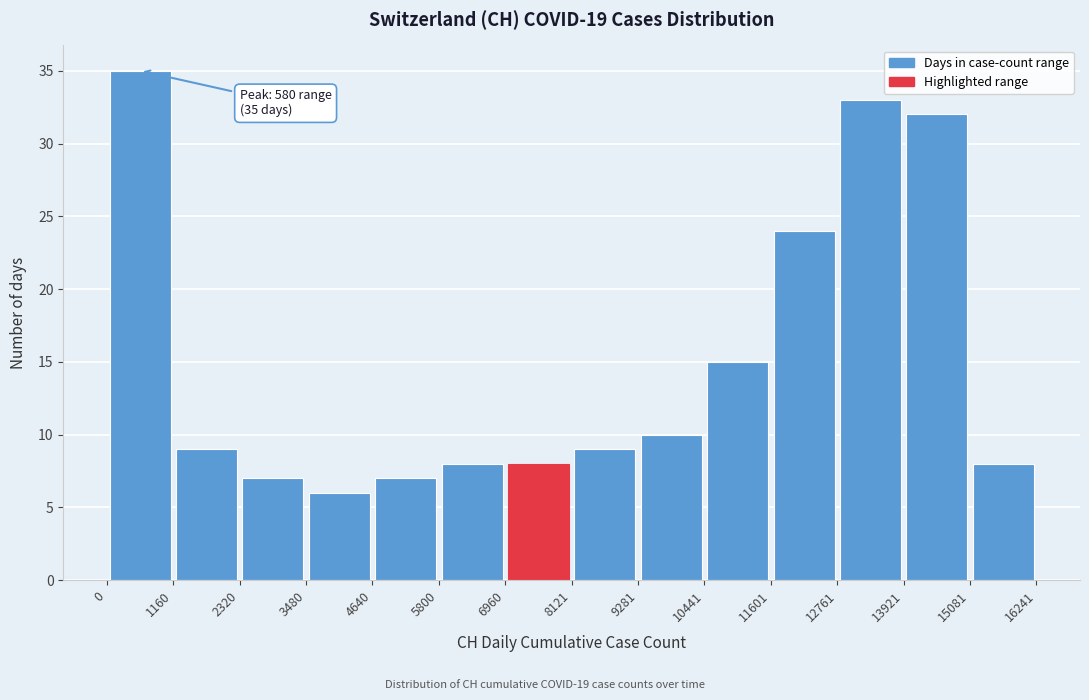

Over which range of the x-axis is the bar tallest?

0 to 1160